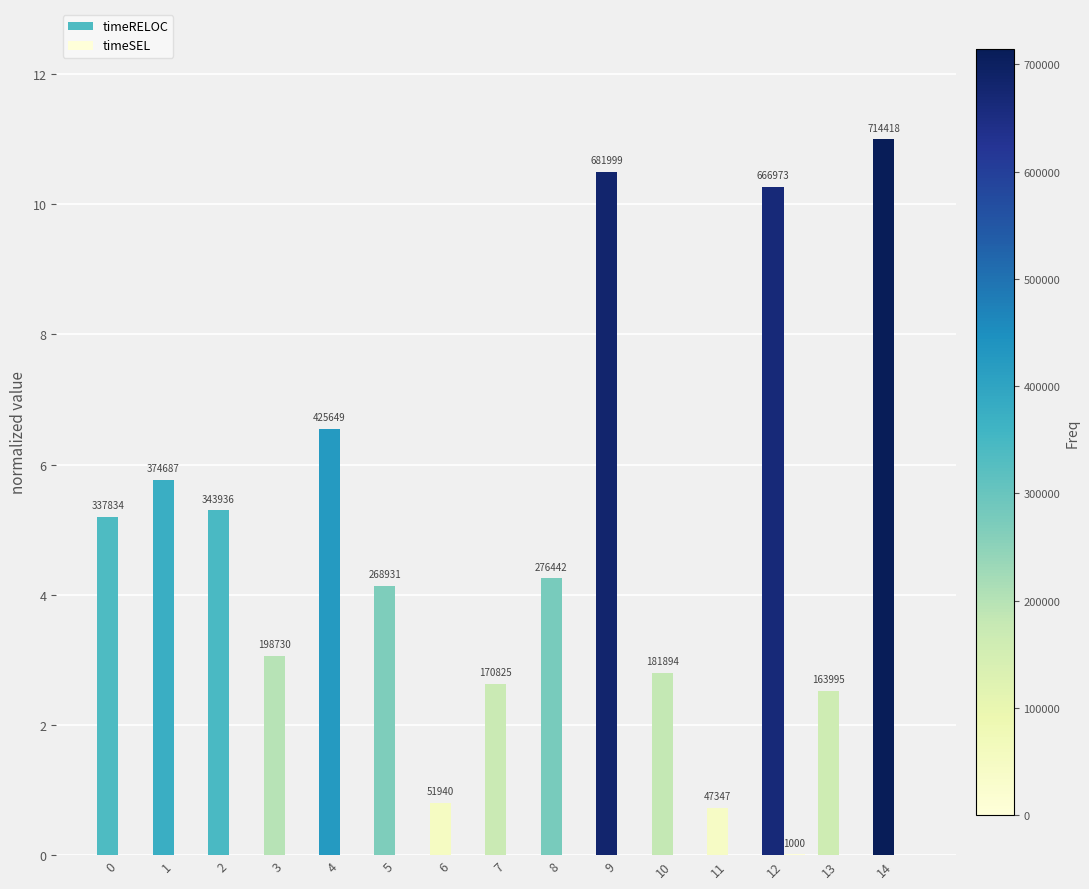

Does the chart contain stacked bars?

No